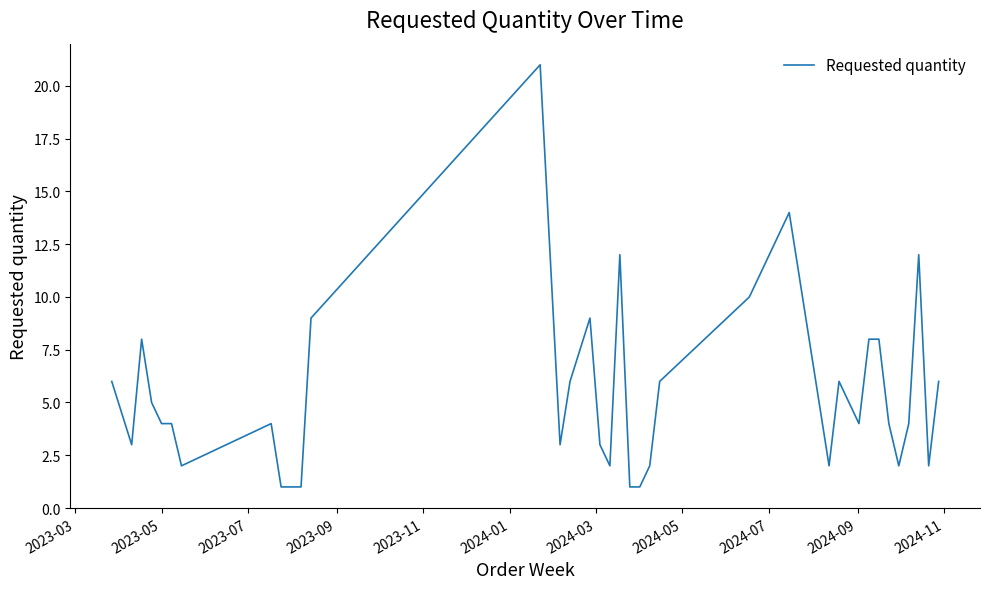

Does the chart have visible grid lines?

No